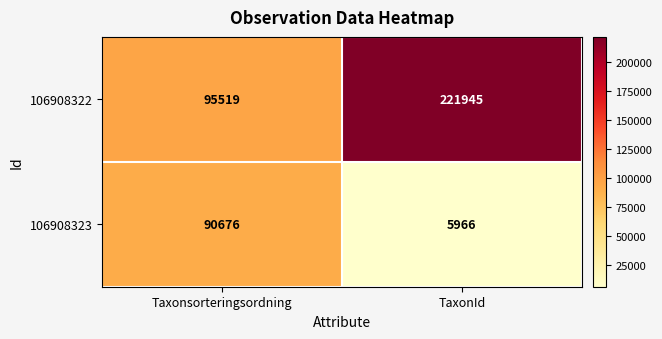

What is the minimum value shown in the chart?

5966